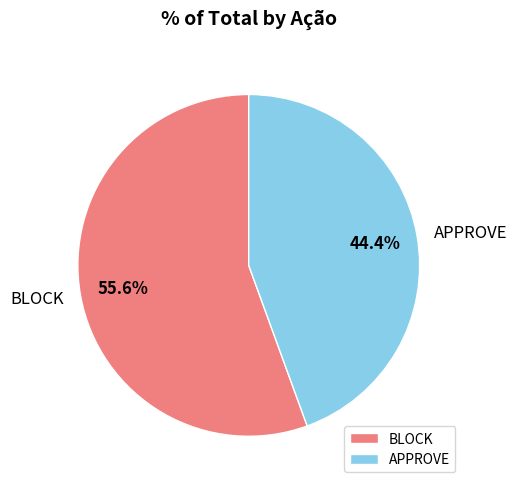

To the nearest percent, what is the difference between the BLOCK and APPROVE slice percentages?

11%